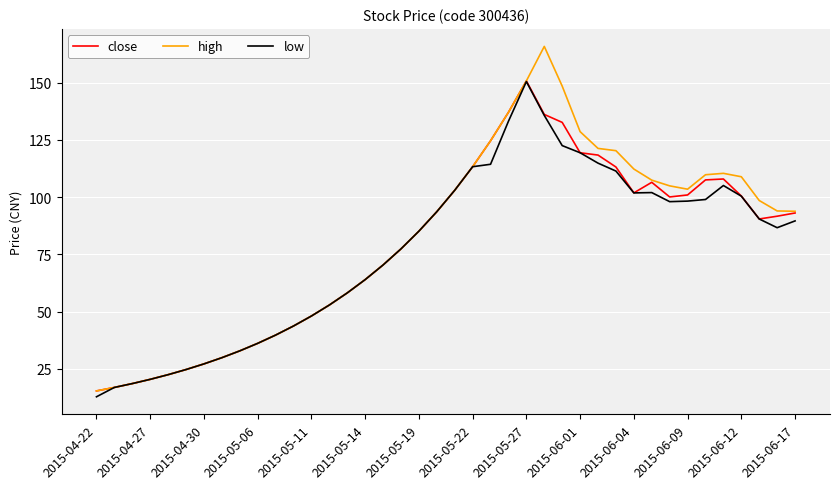

What is the highest value of the high series?

165.8